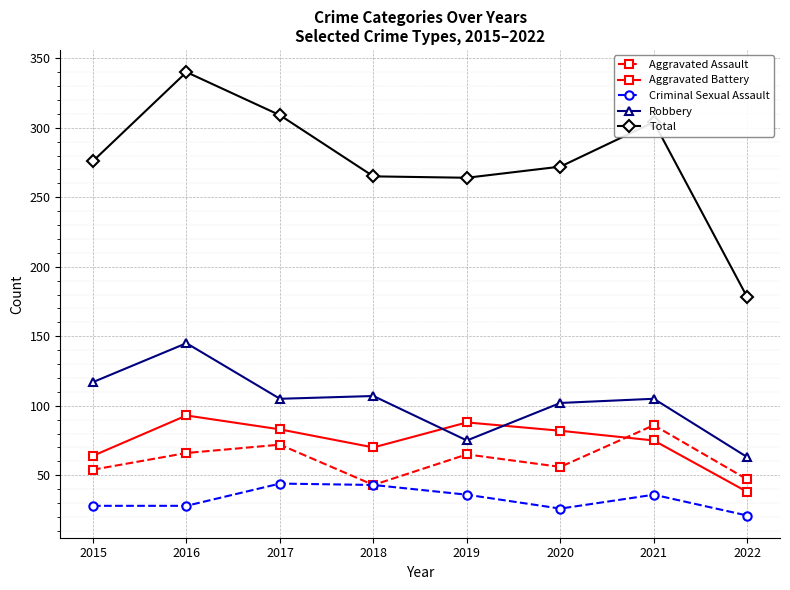

What is the approximate value of Criminal Sexual Assault at 2022, to the nearest 10?

20